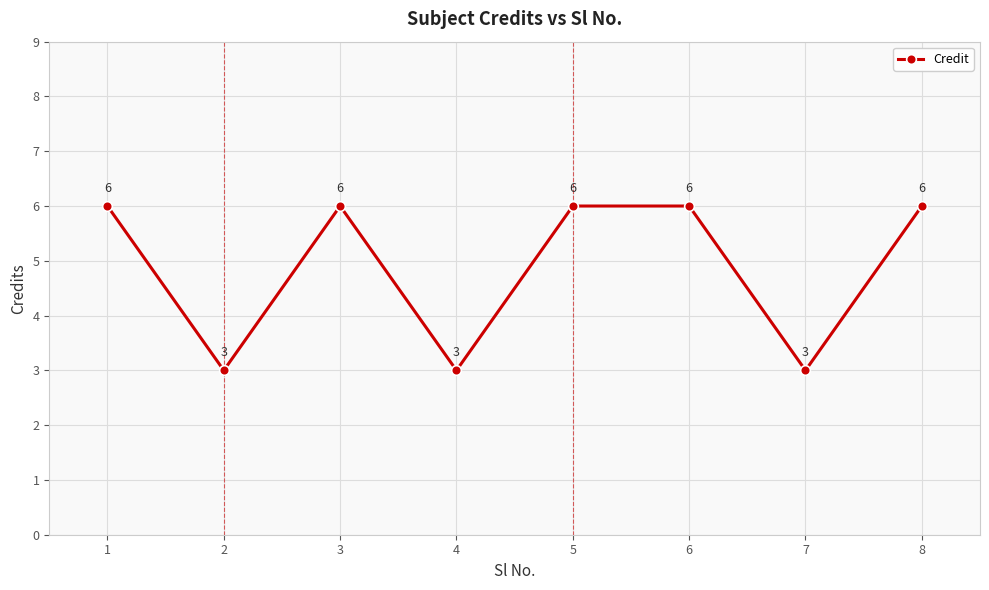

What is the maximum value shown in the chart?

6